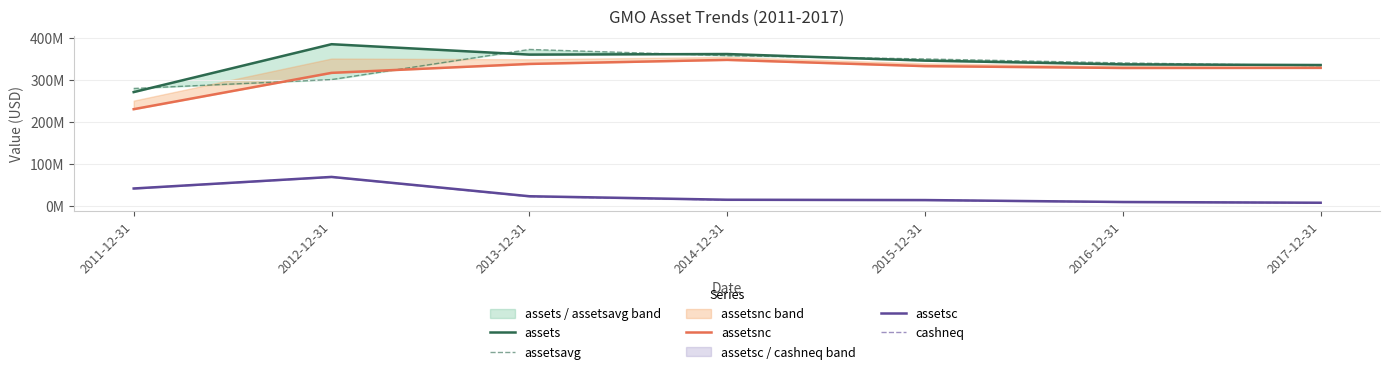

The assets series shows 335775000 at 2017-12-31. True or false?

True